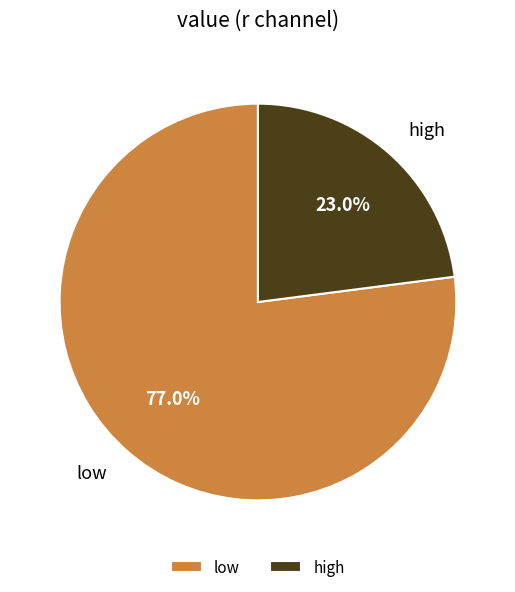

Combined, what portion of the pie is high and low?

100.0%